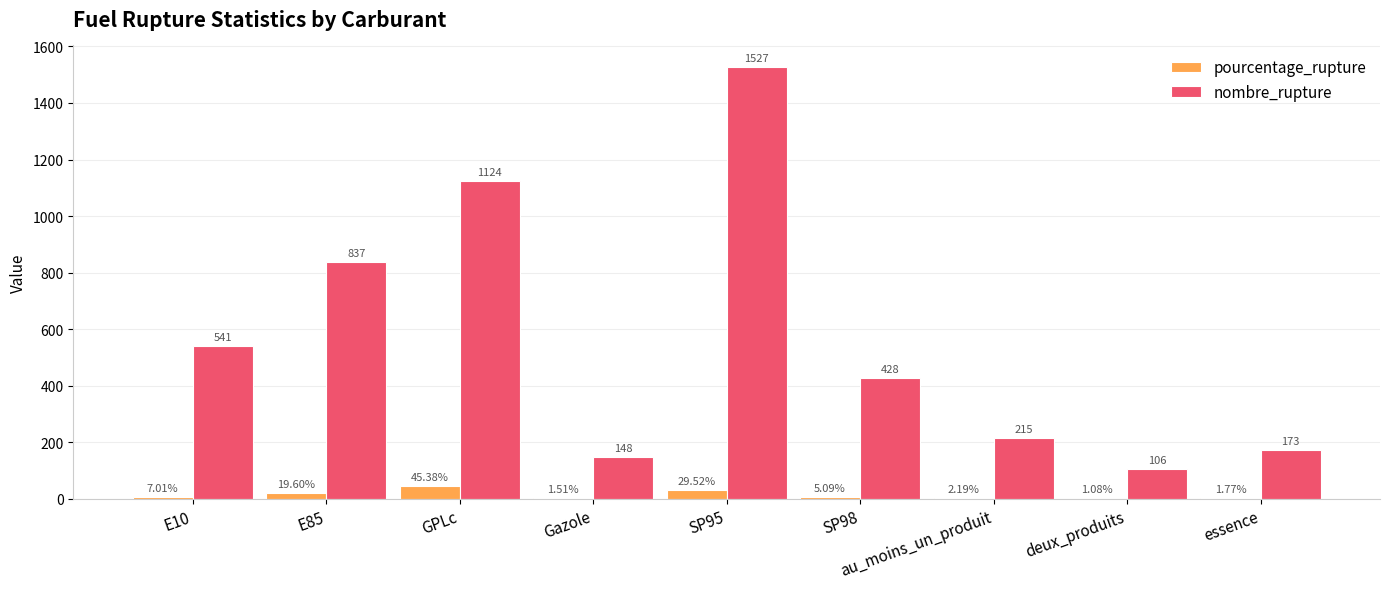

At which category is the sum across all series the highest?

SP95